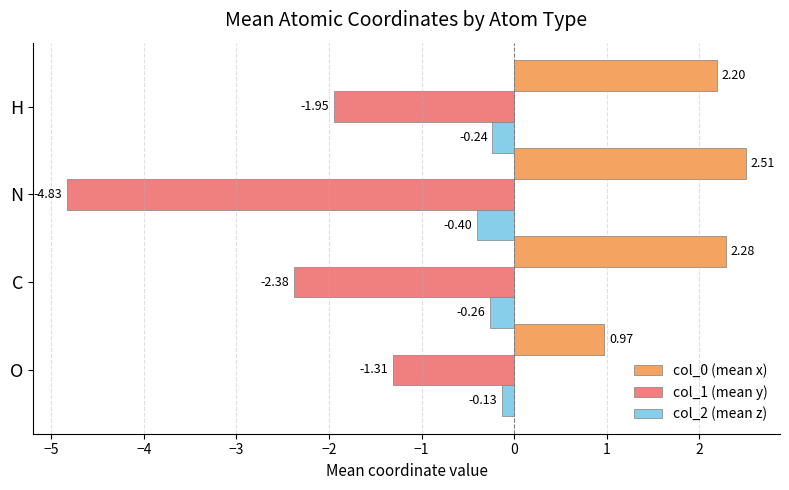

Which series has the largest total across all categories?

col_0 (mean x)